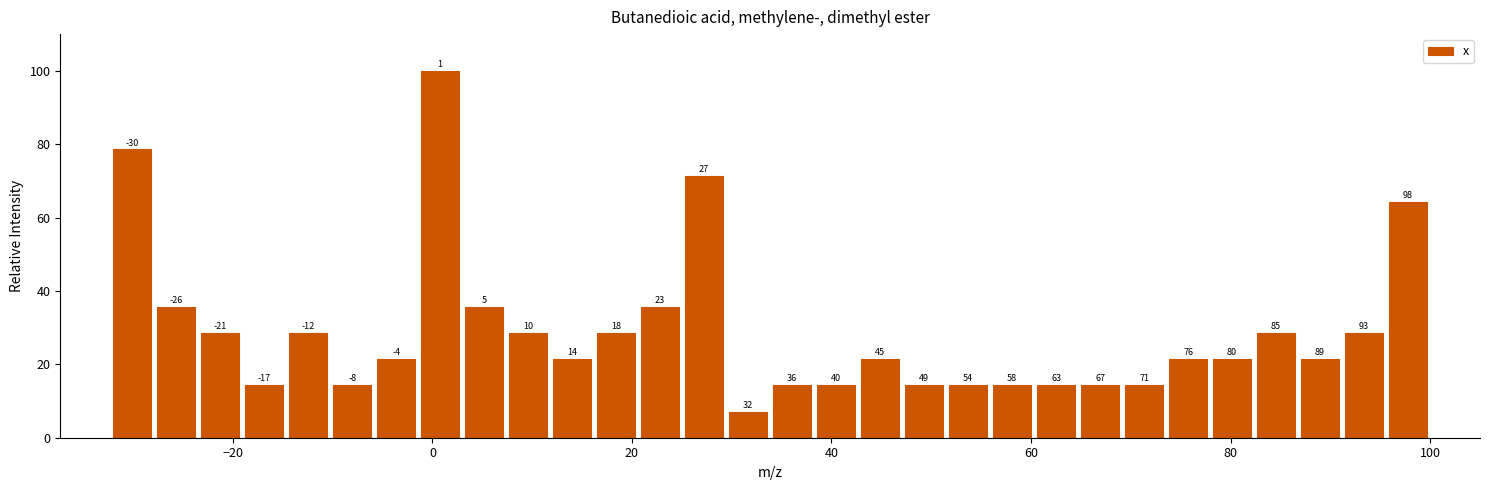

Around what value on the x-axis is the tallest bar? Give the approximate position of its centre, as read against the axis.

0